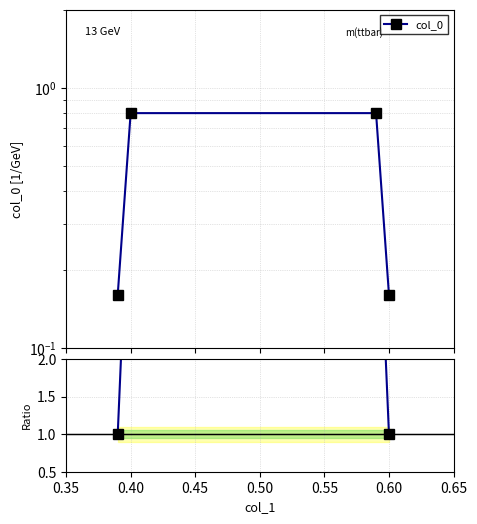

Between 0.45 and 0.35, which is larger?

0.45